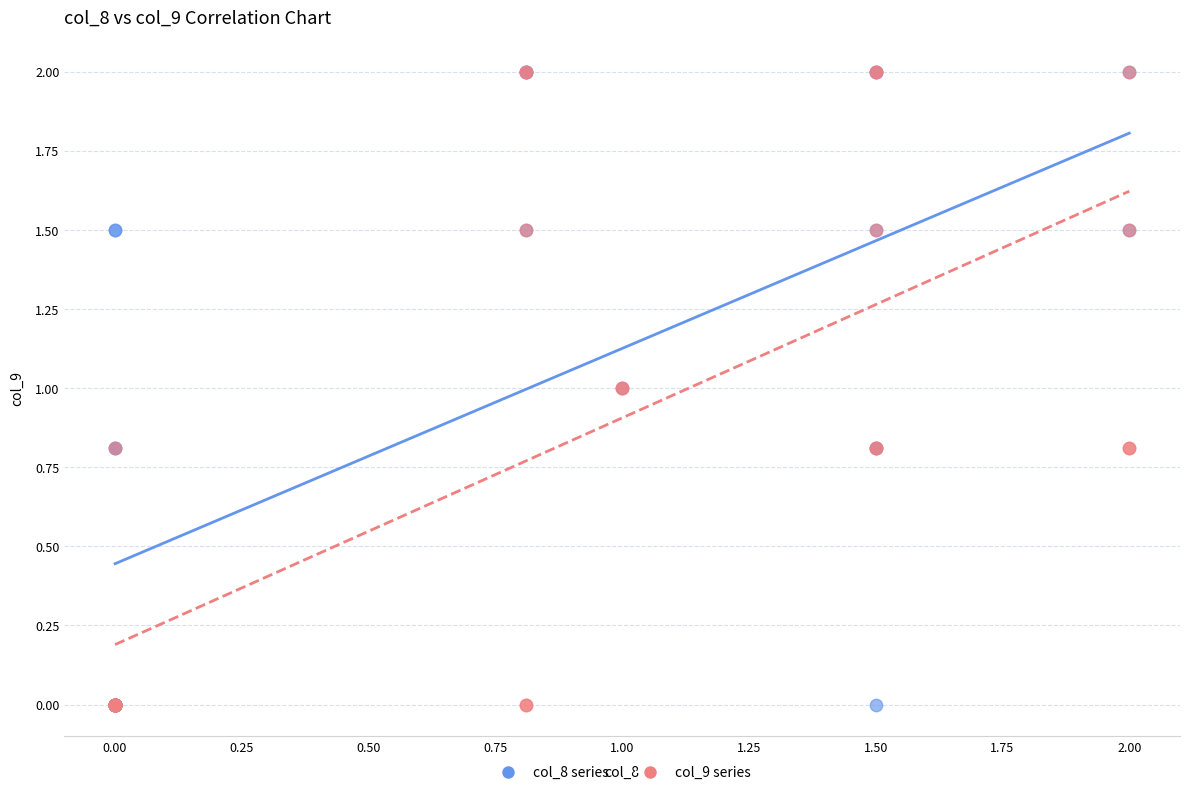

What are all the series names shown in the legend?

col_8 series, col_9 series